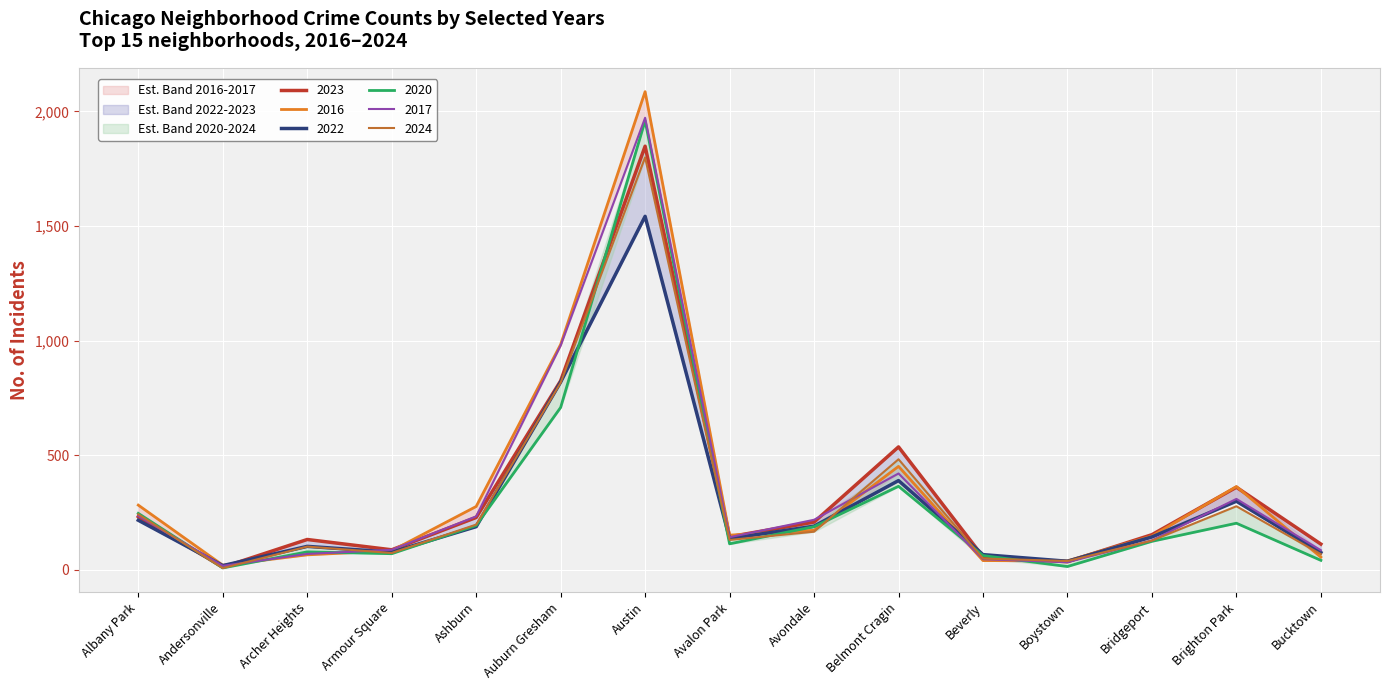

At which category is the sum across all series the highest?

Austin